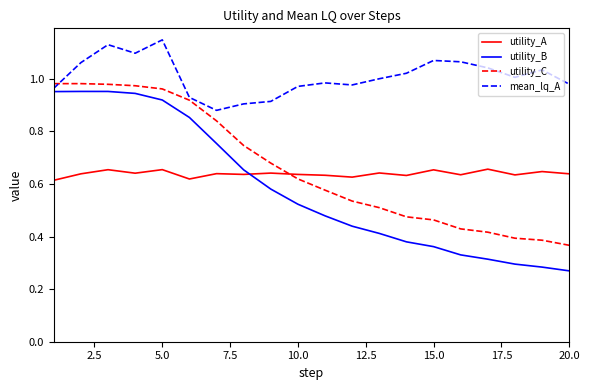

True or false: mean_lq_A and utility_A cross at least once.

False